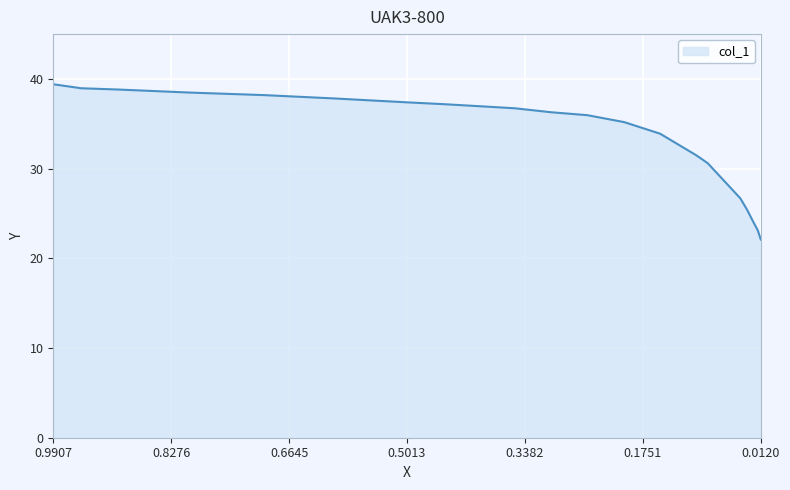

Does the chart display data point markers on the line(s)?

No